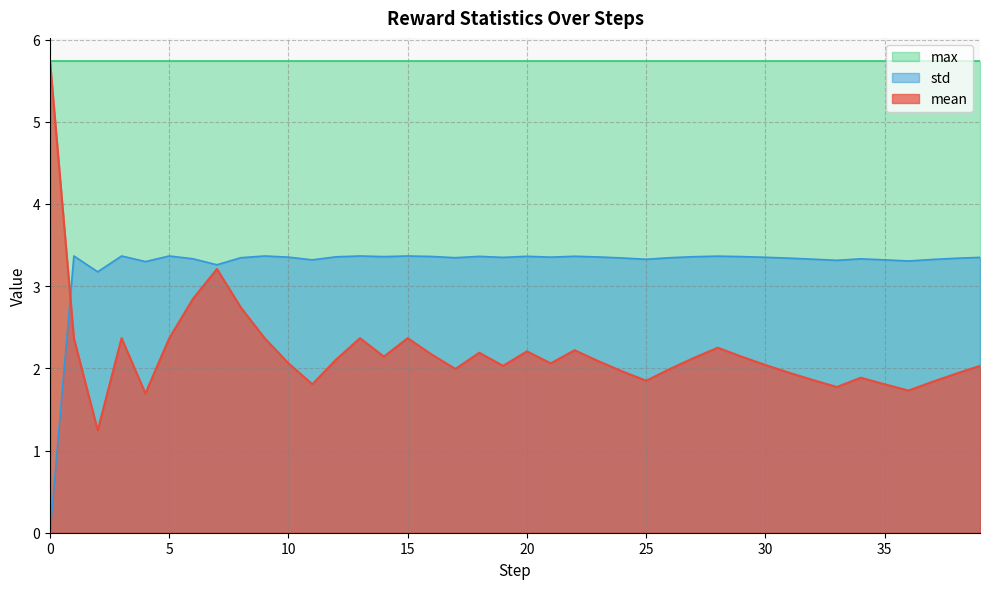

What is the average value of the mean series?

2.2